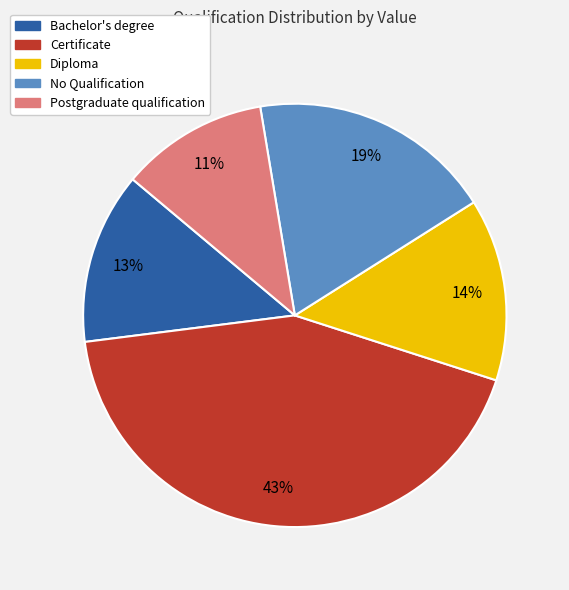

Which has a higher value, Postgraduate qualification or Diploma?

Diploma